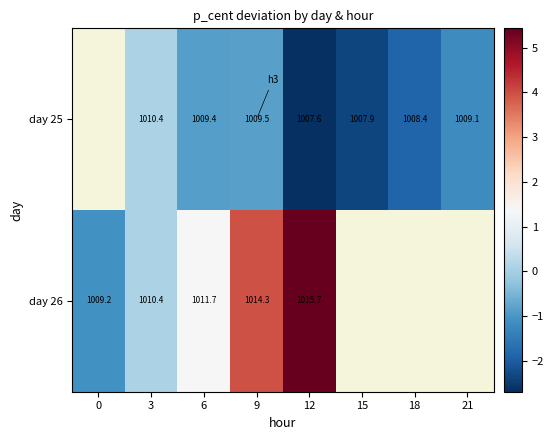

Is the value of day 26 at 9 greater than the value of day 25 at 18?

Yes